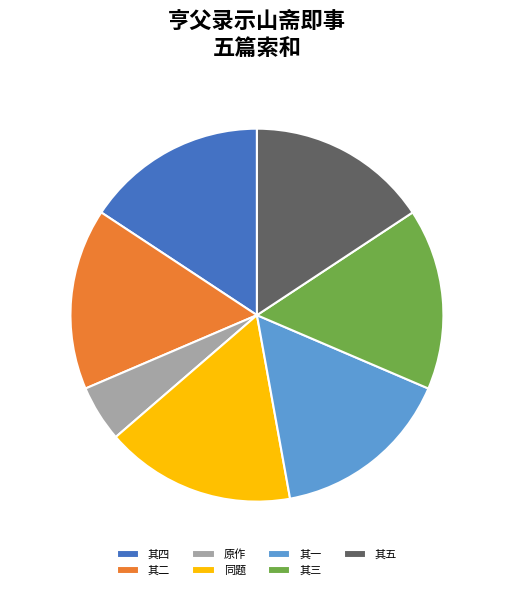

Which category has the smallest portion of the pie?

原作